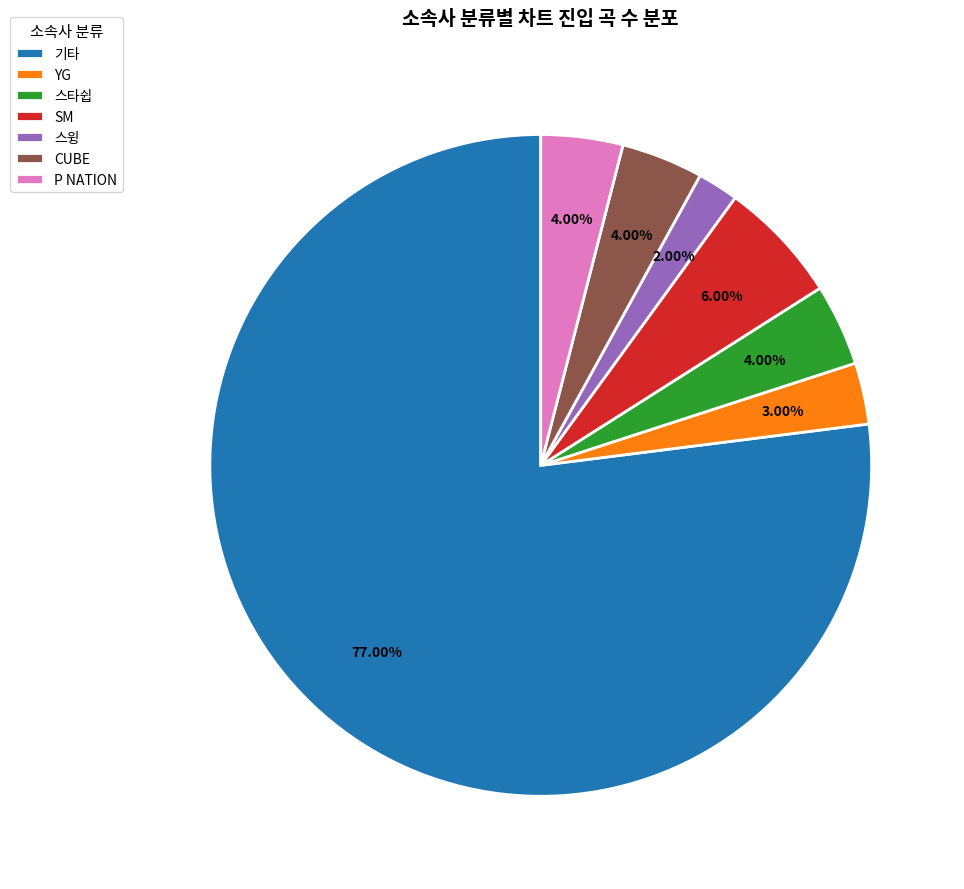

How many slices are in this pie chart?

7